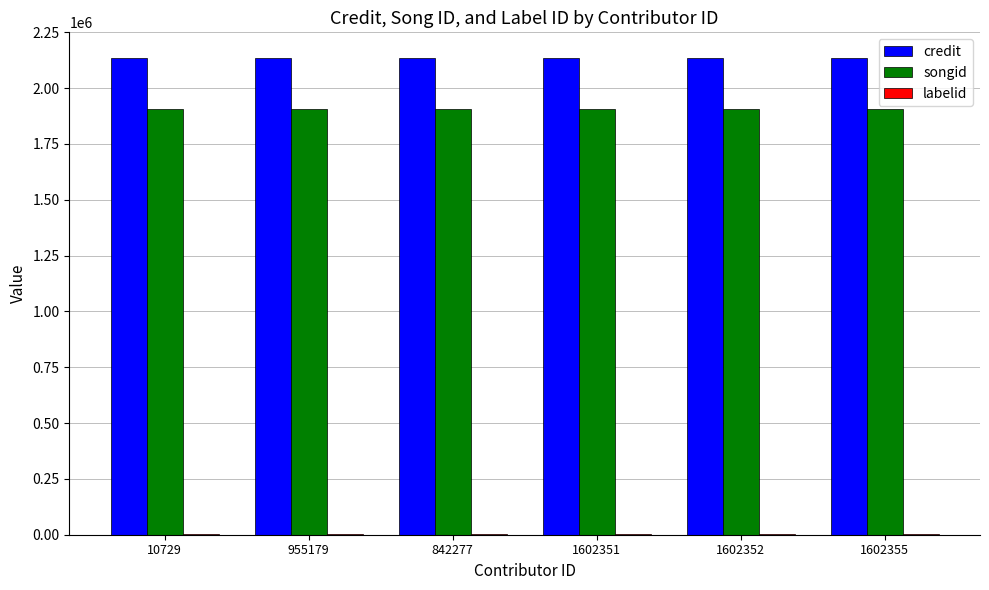

Is it true that songid equals 3207686 at 1602352?

False